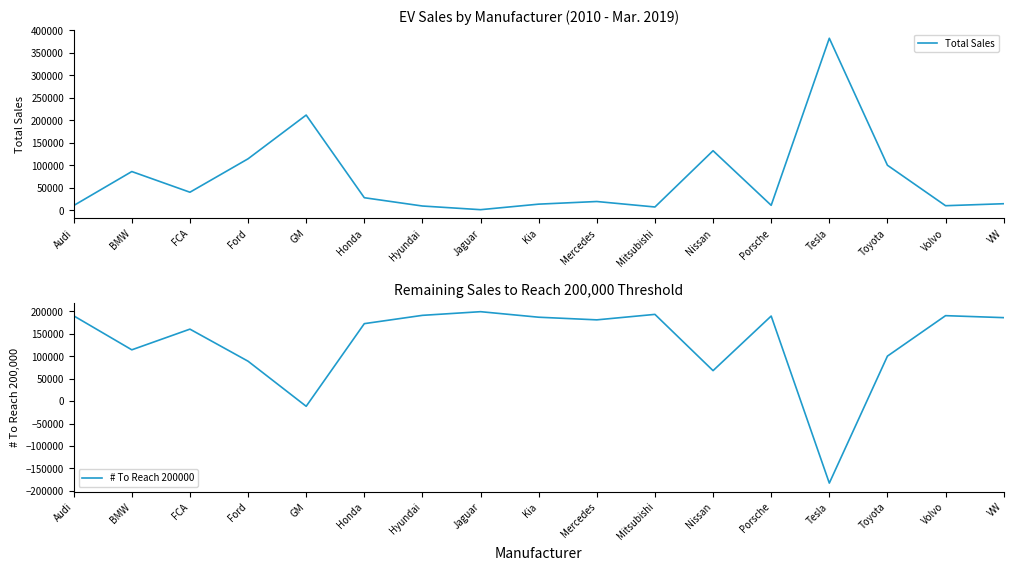

What is the label of the 15th point from the left?

Toyota